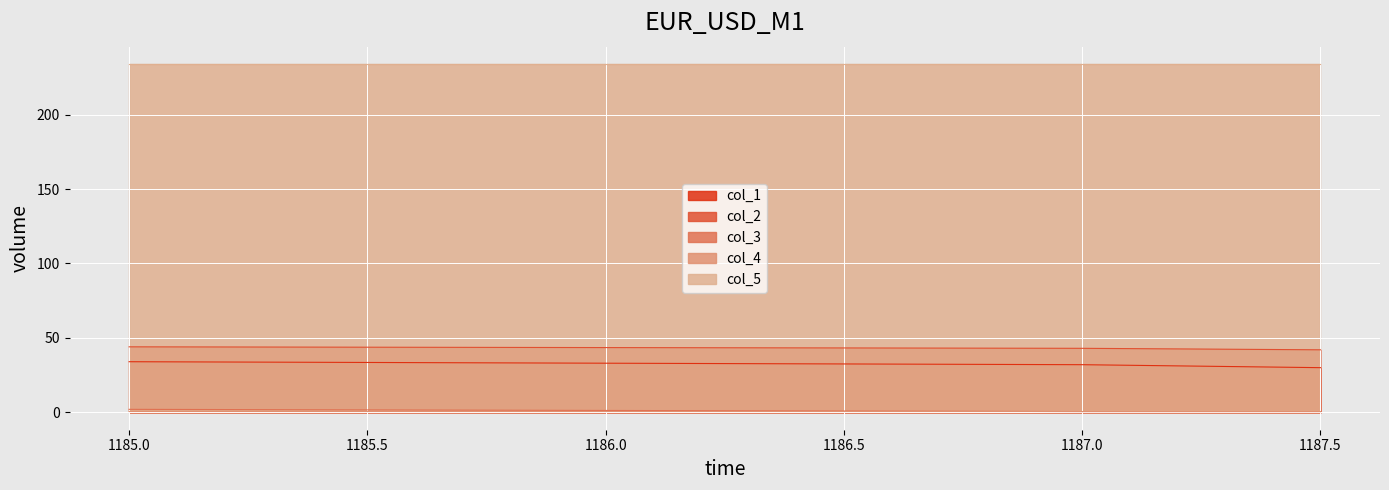

At which category is the sum across all series the highest?

1185.0